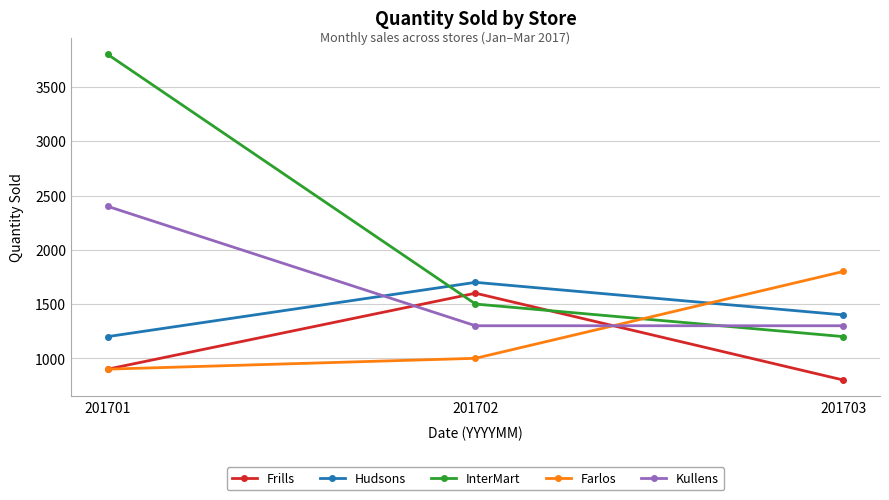

Where does the Hudsons series first go above 1400?

201702